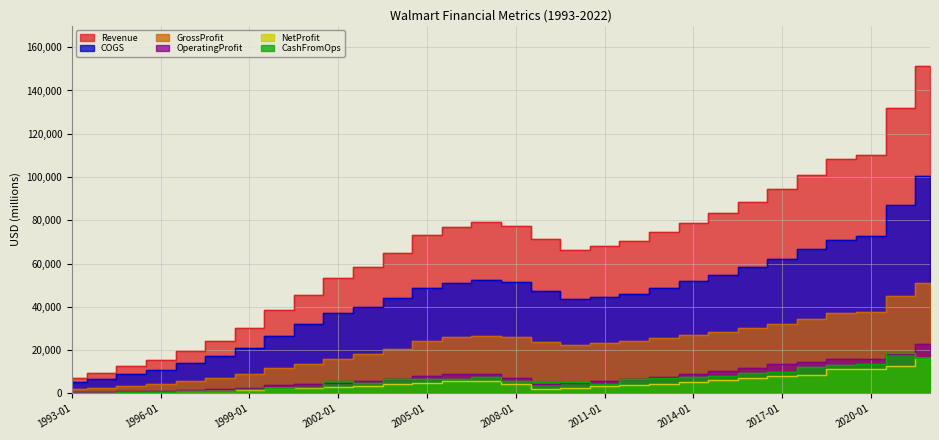

What is the label of the 9th point from the right?

2014-01